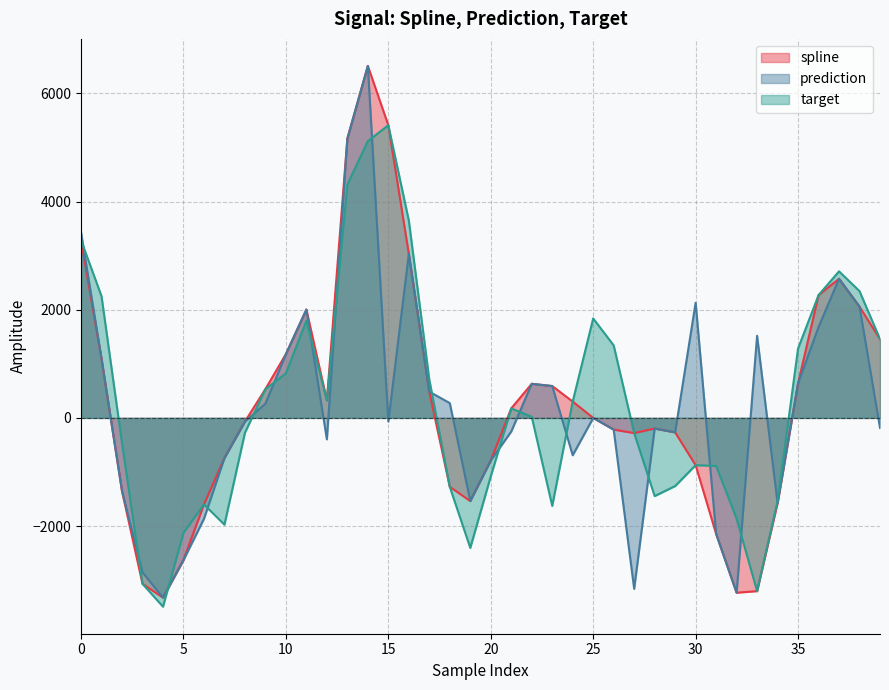

At how many categories does at least one series exceed 5366?

2